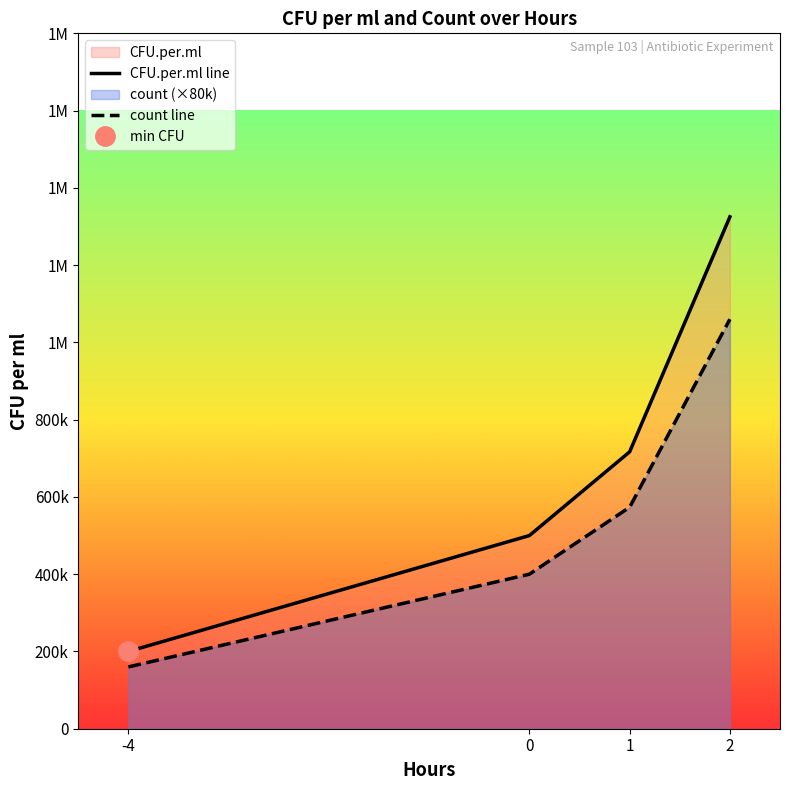

What is the highest value of the count line series?

1060000.0